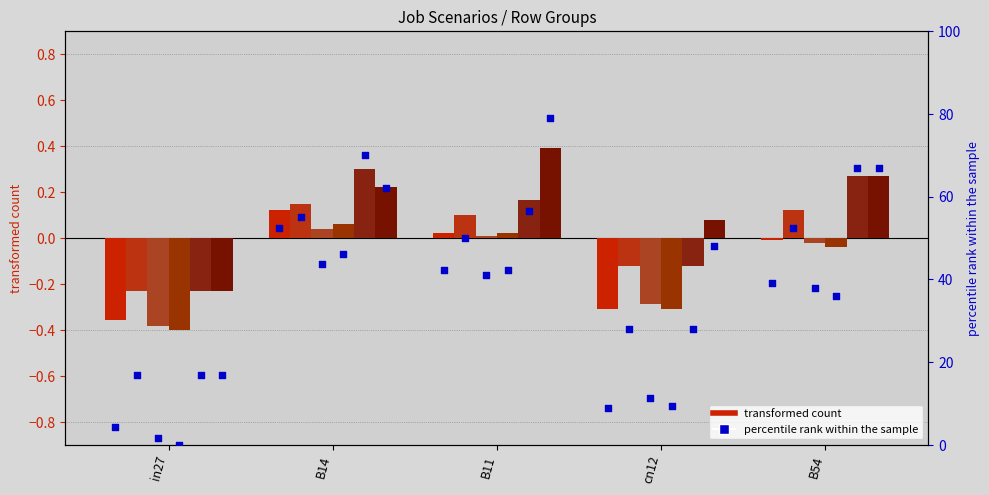

At how many categories does at least one series exceed 2?

5